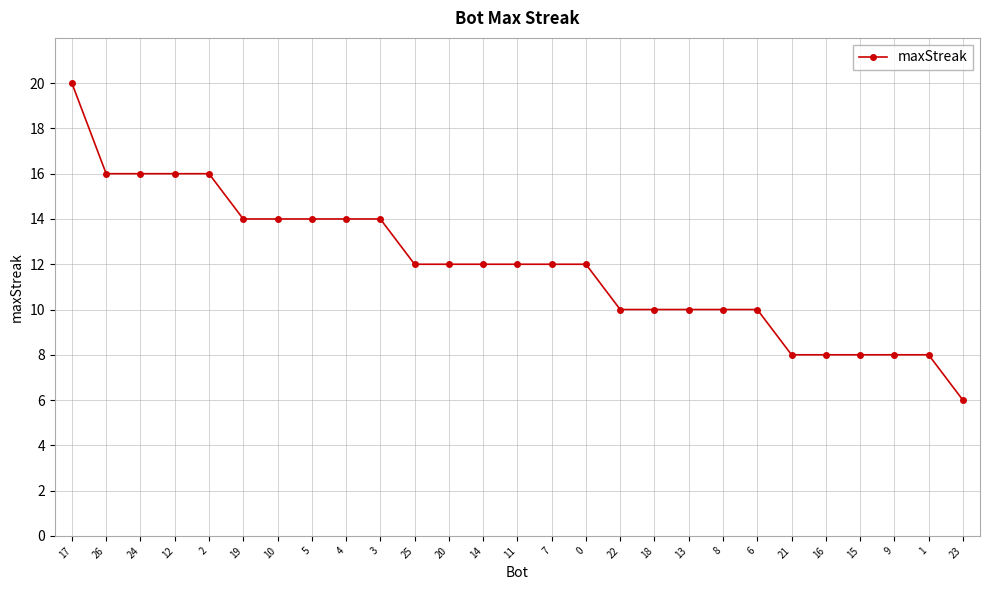

What is the minimum value shown in the chart?

6